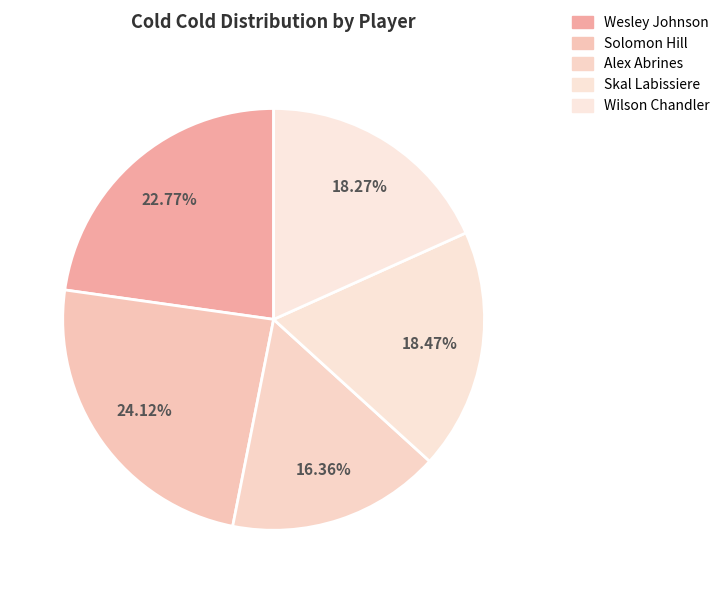

What is the largest slice in the pie chart?

Solomon Hill